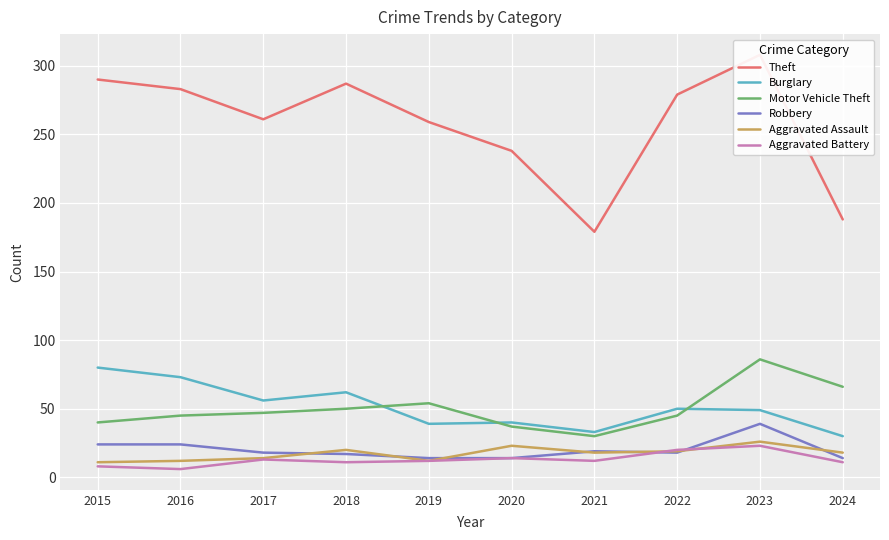

The value of Burglary at 2022 is 50. True or false?

True